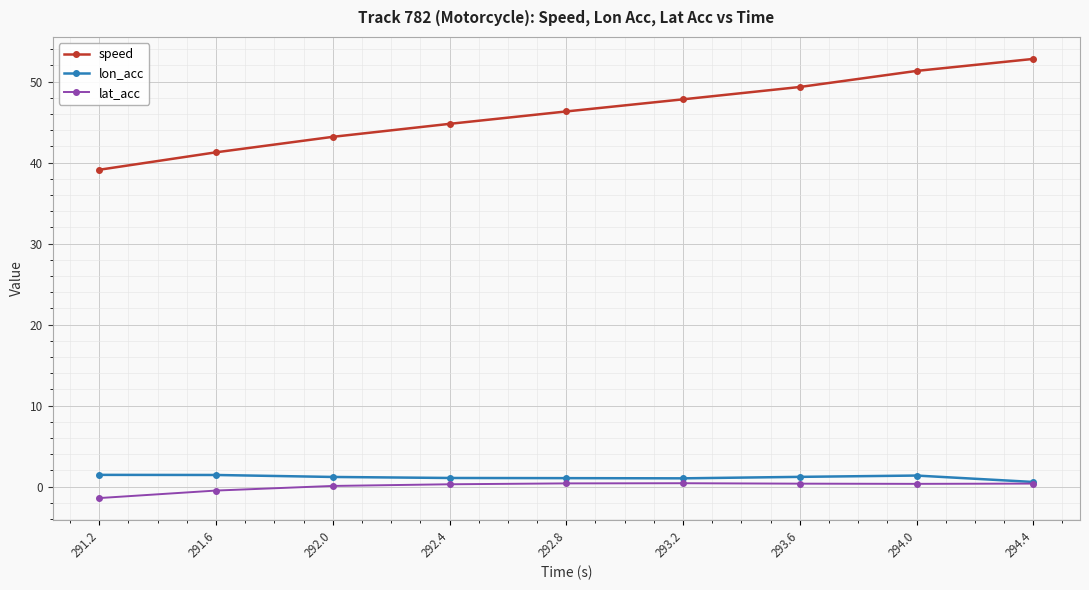

What are all the series names shown in the legend?

speed, lon_acc, lat_acc